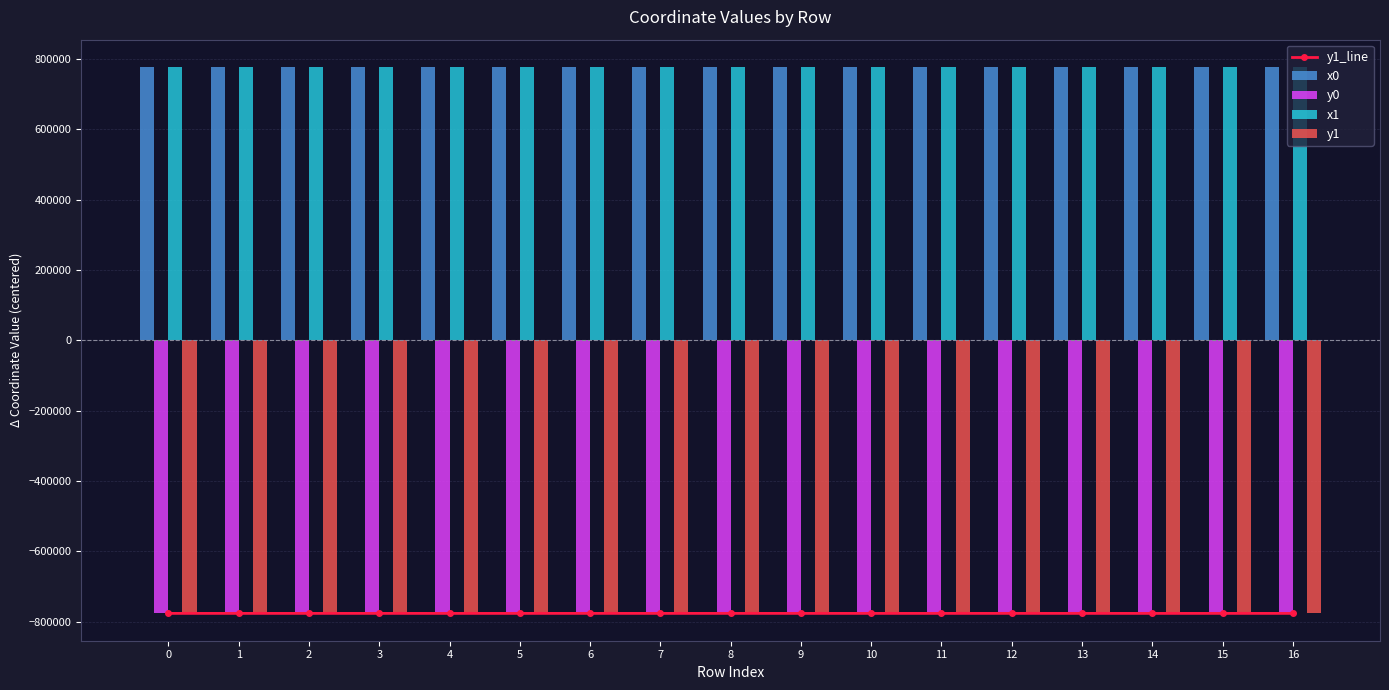

Is it true that y1 equals -776641.5 at 11?

True